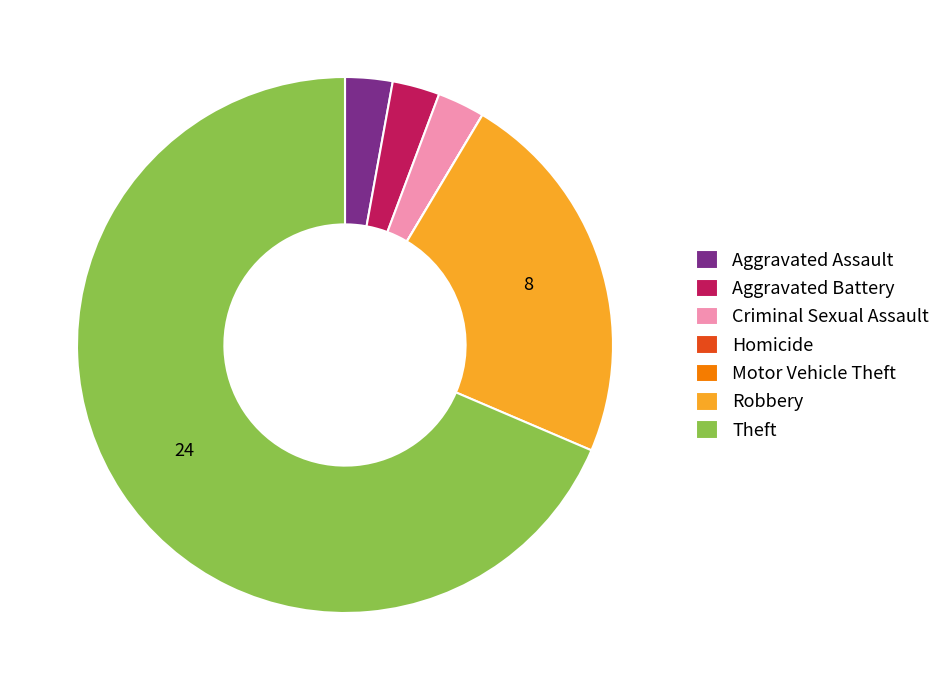

The Aggravated Assault slice represents 3% of the pie. True or false?

True